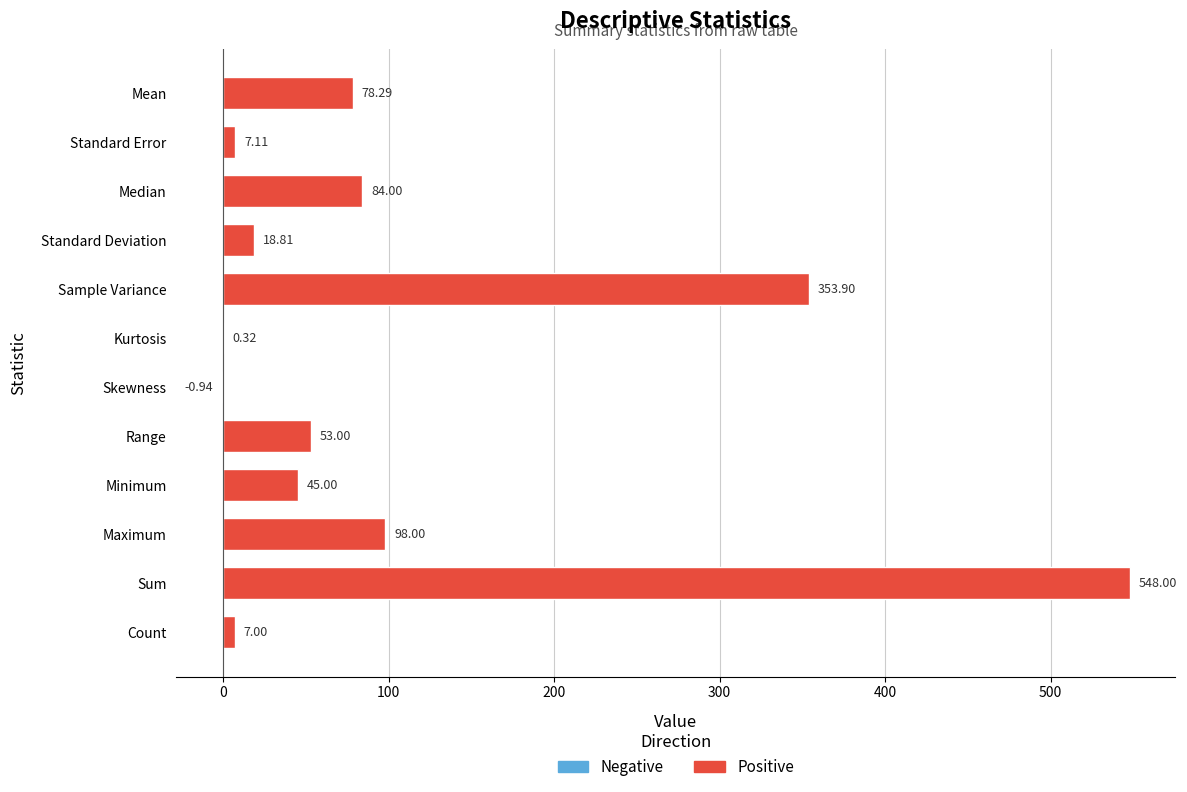

Which category has the highest value across all series?

Sum